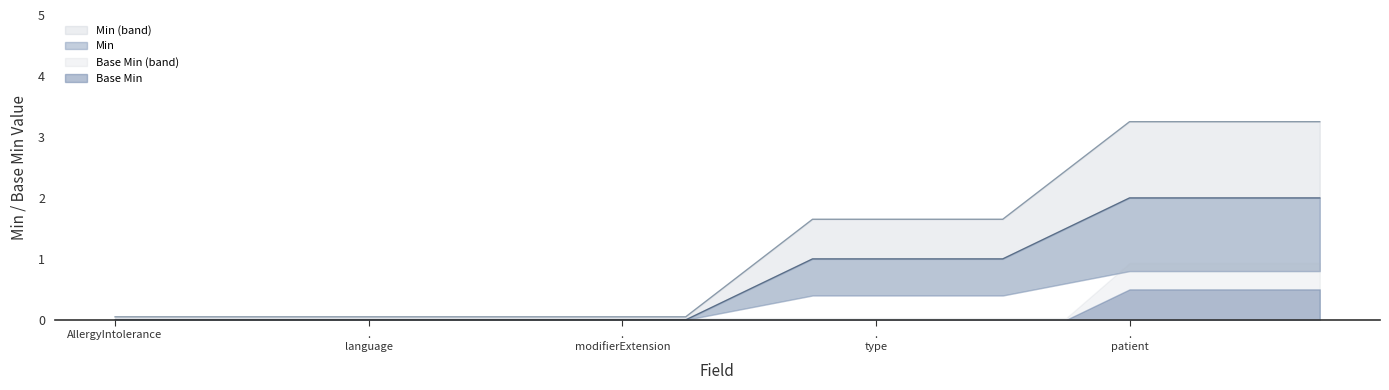

Which category has the lowest value in the Min upper series?

AllergyIntolerance